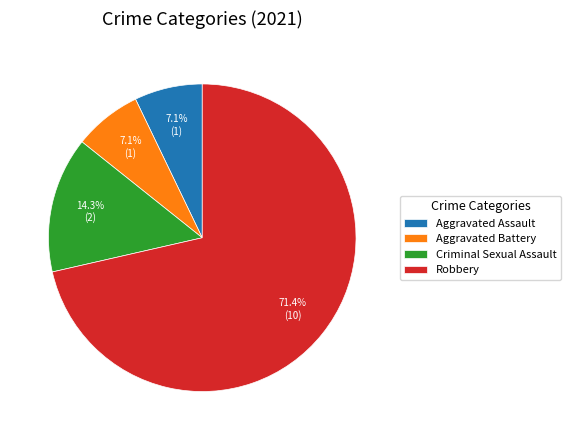

Does Robbery represent more than half of the total?

Yes